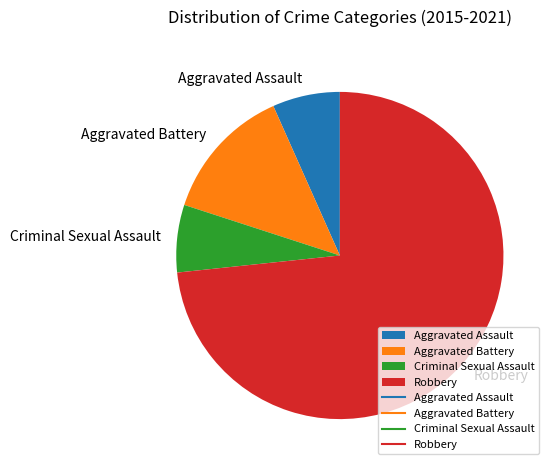

The Aggravated Assault slice represents 7% of the pie. True or false?

True